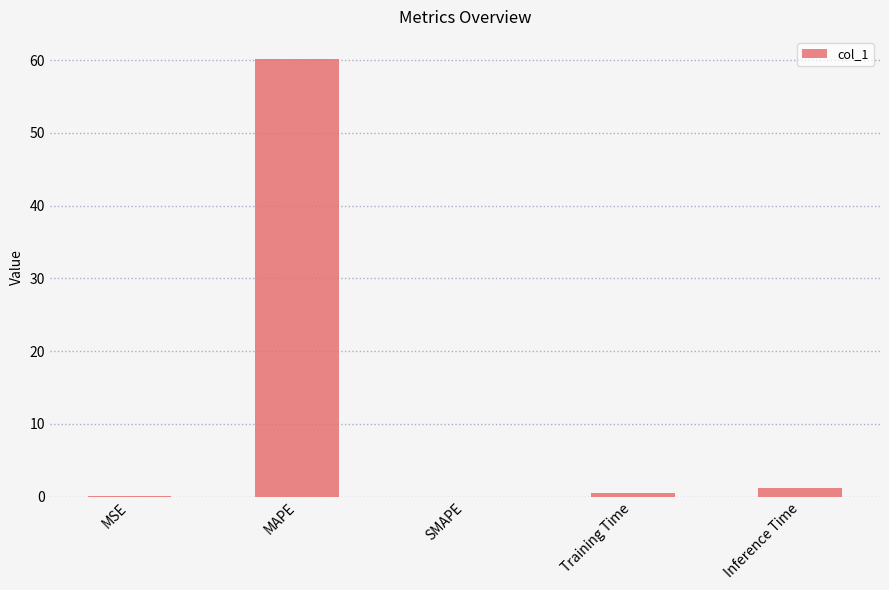

The chart shows a value of -20.8 at SMAPE. True or false?

False